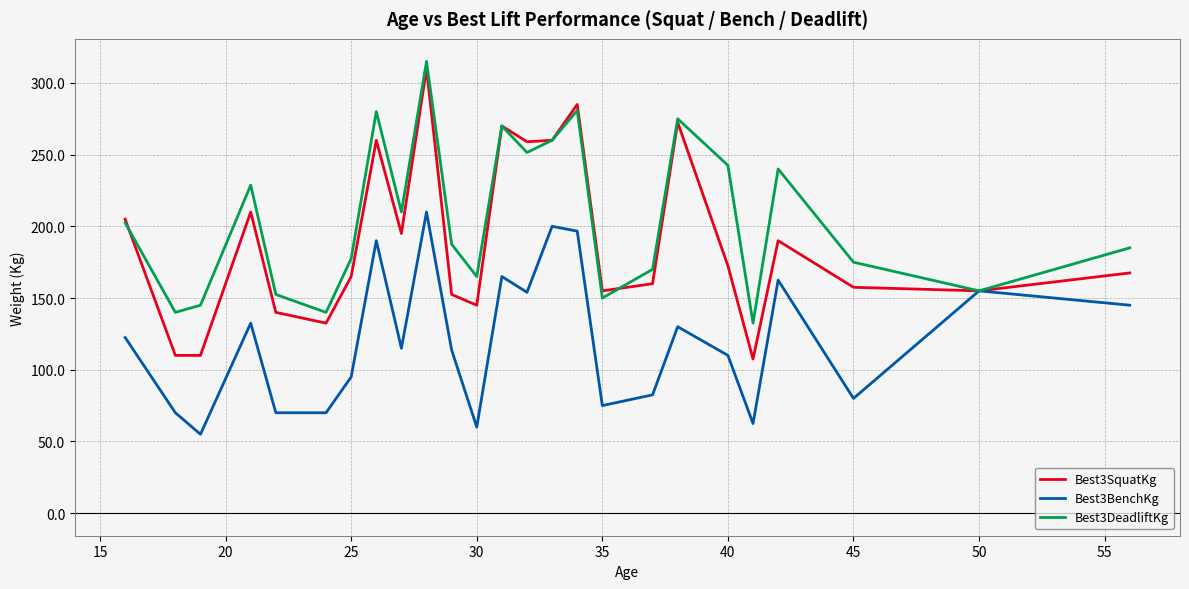

What is the lowest value of the Best3DeadliftKg series?

132.5